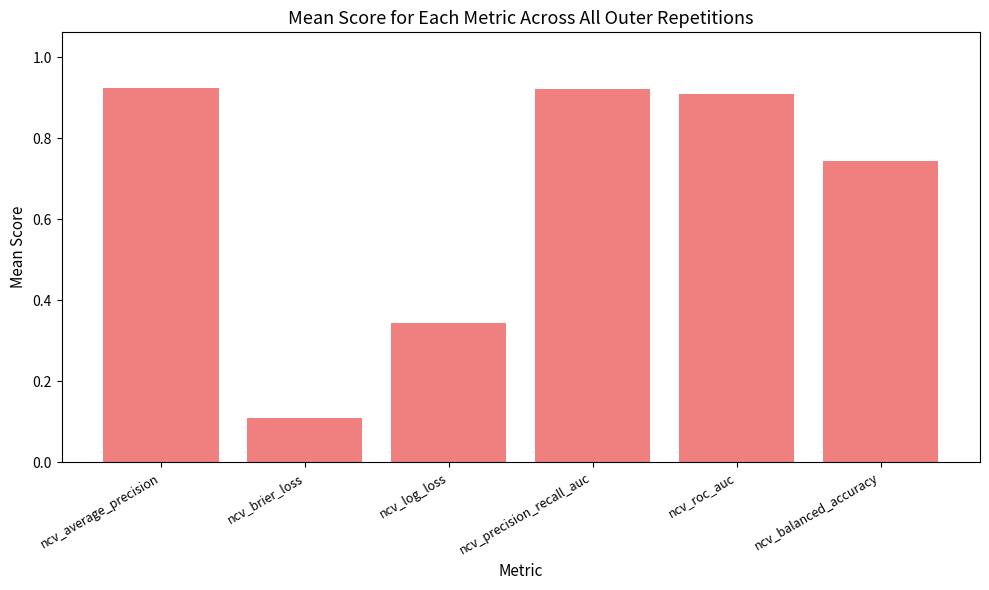

The chart shows a value of 0.2 at ncv_brier_loss. True or false?

False